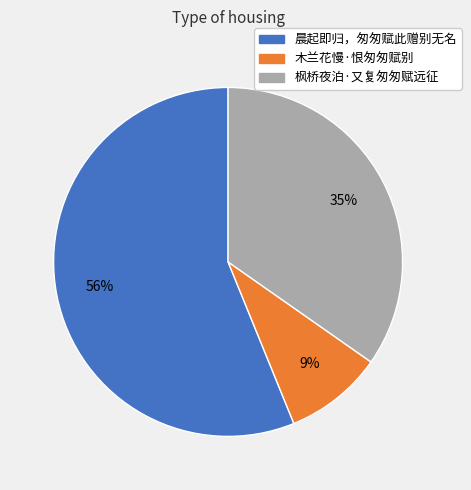

Does 晨起即归，匆匆赋此赠别无名 represent more than half of the total?

Yes